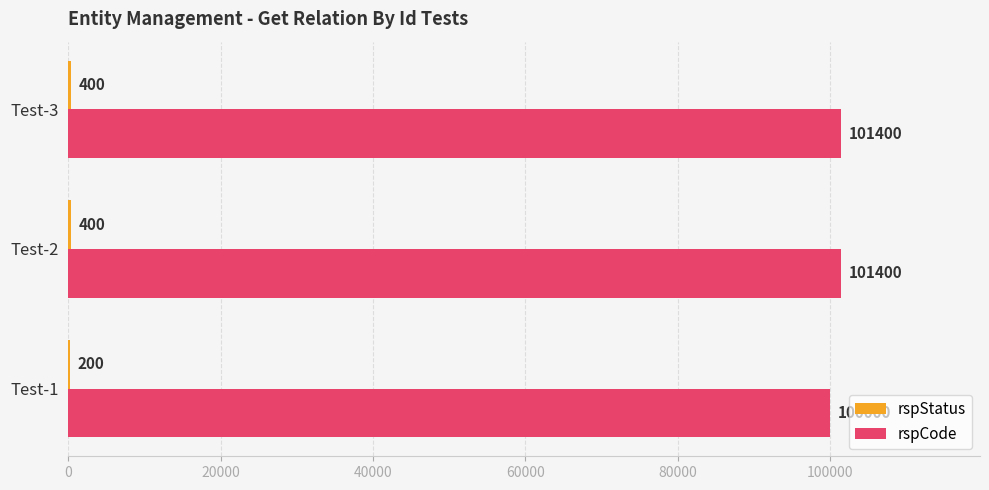

What is the total value across all series at Test-1?

100200